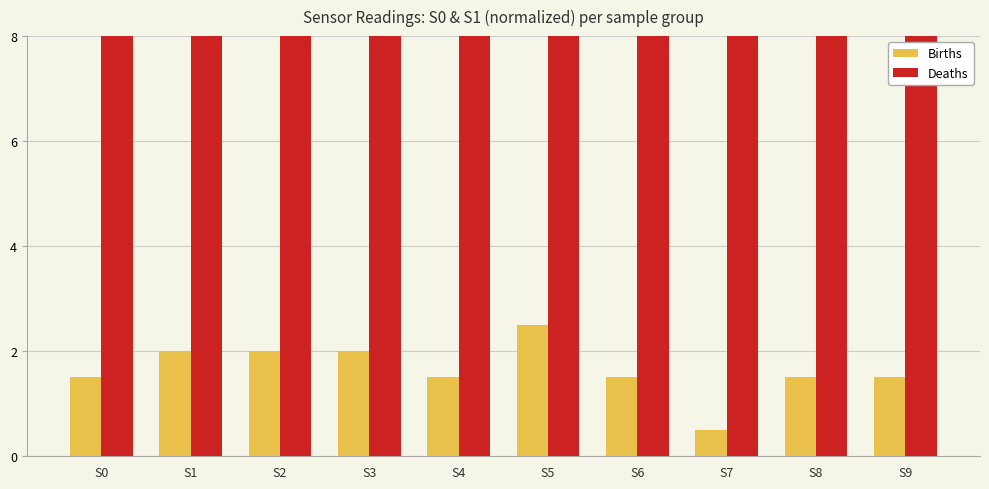

What are all the series names shown in the legend?

Births, Deaths